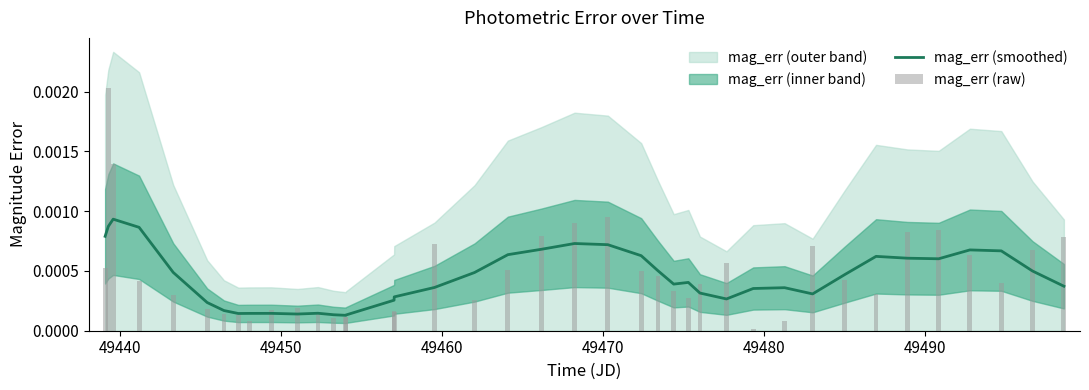

At which category does the chart reach its peak across all series?

49440